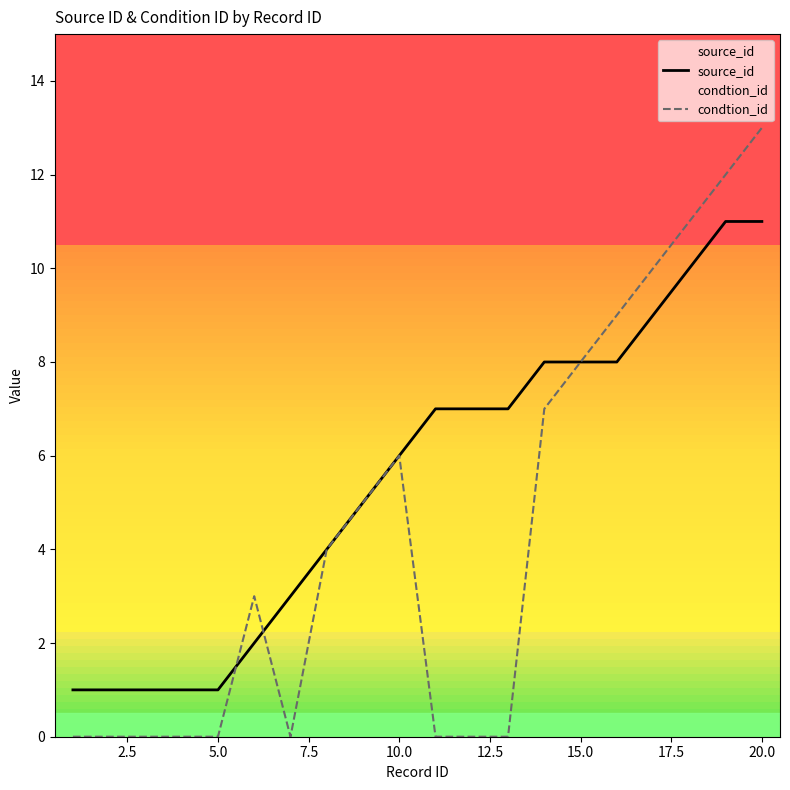

What is the spread (max minus min) of values at 20.0?

2